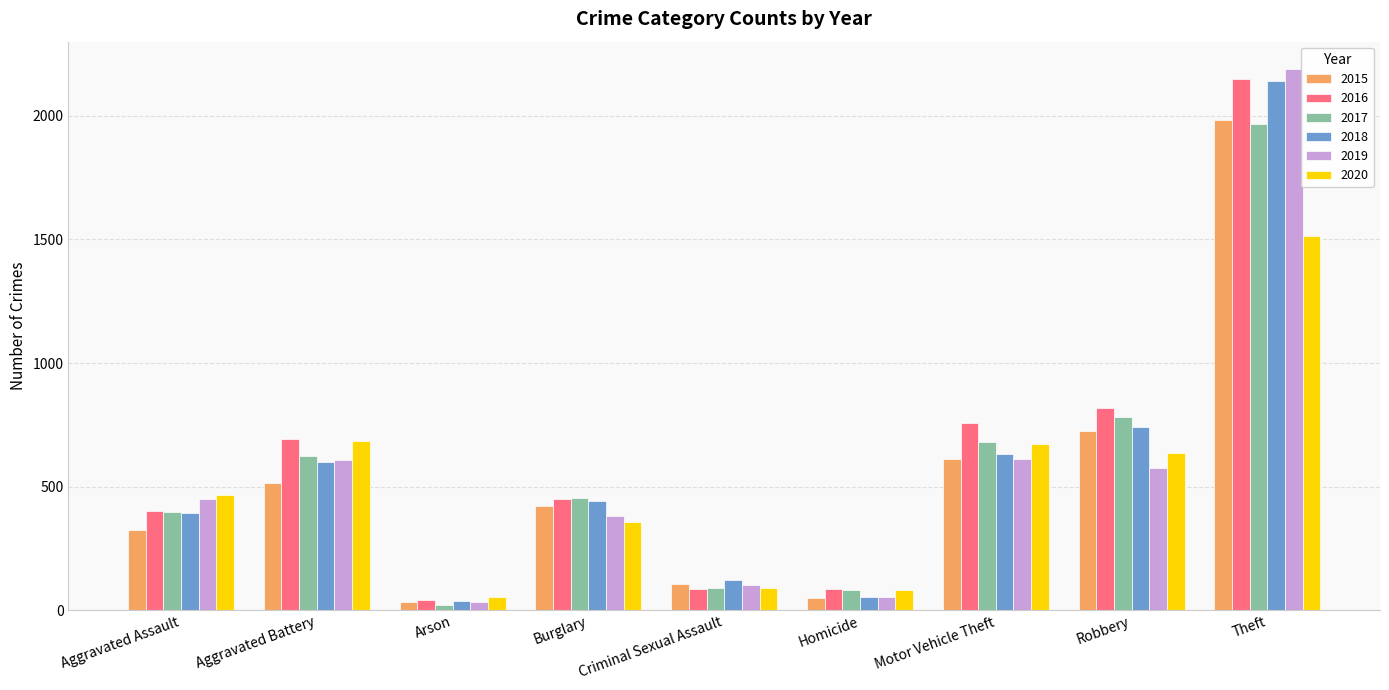

Are the bars grouped side by side (vs. stacked)?

Yes